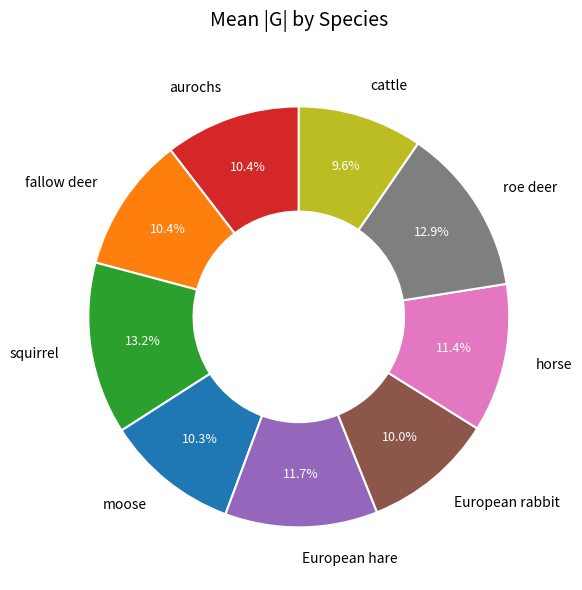

Is there a majority slice in this chart?

No